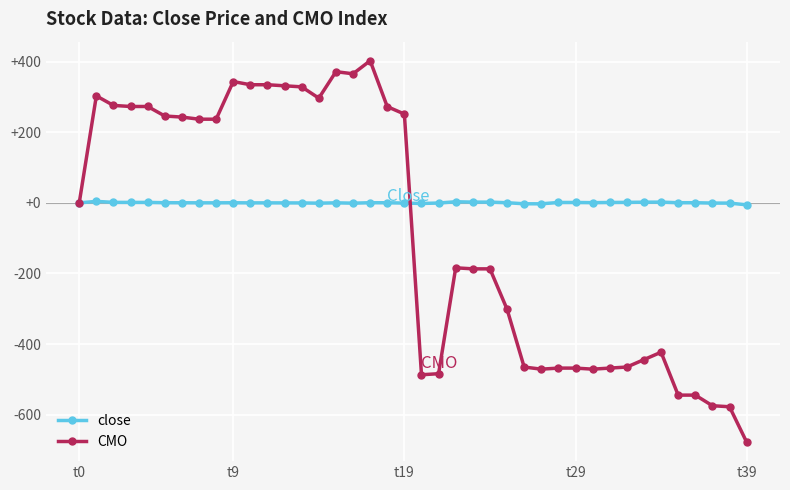

What is the minimum value for close?

-5.5